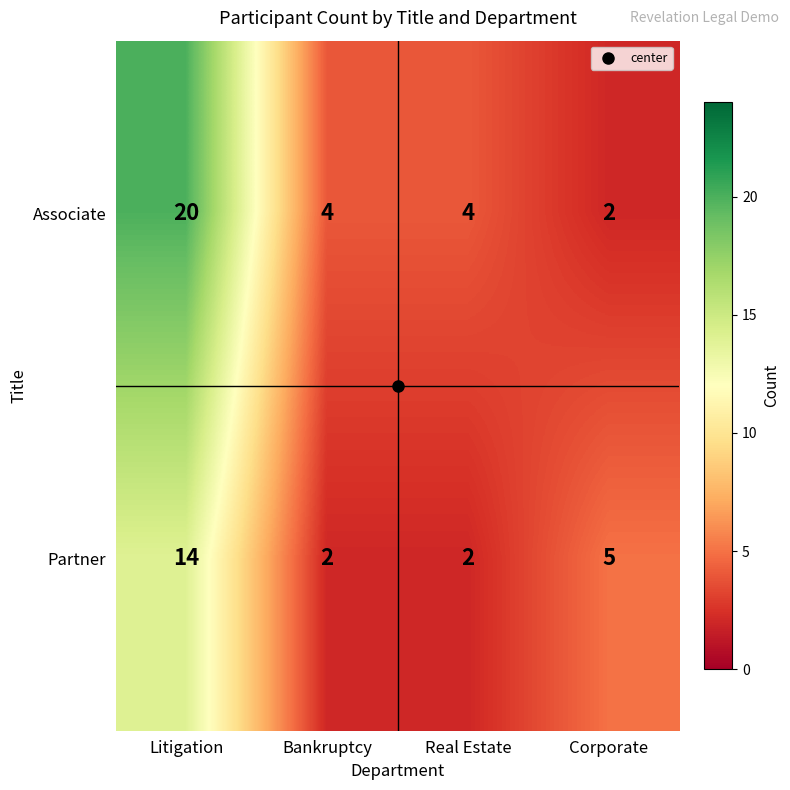

Rank the series at Bankruptcy from highest to lowest value.

Associate, Partner